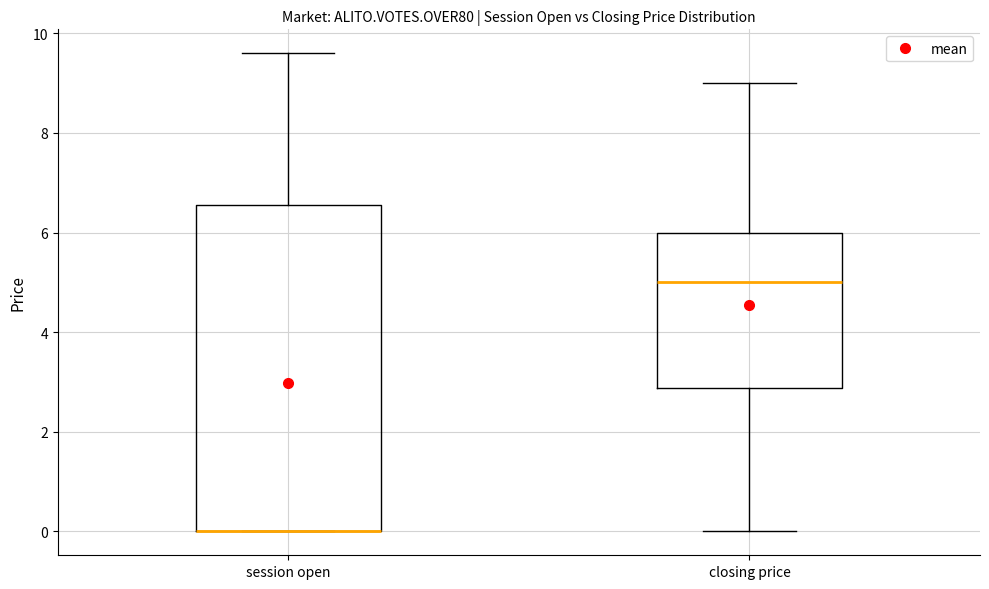

Where is the upper edge of the box for session open on the y-axis? The values are not printed on the chart, so give them approximately, as read against the axis.

6.6